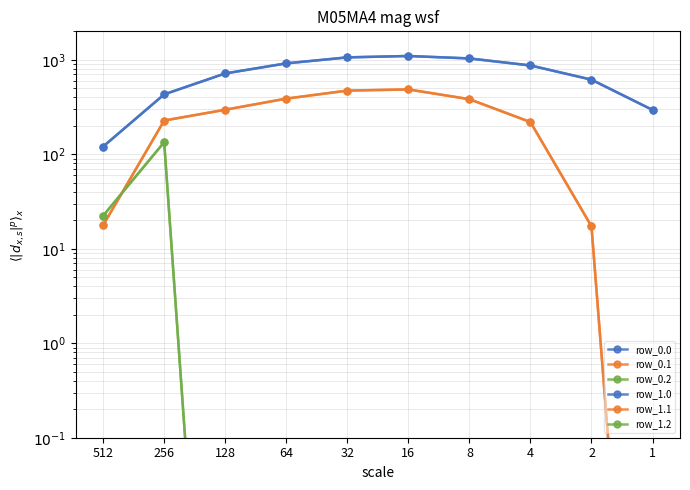

Which category has the highest value across all series?

16